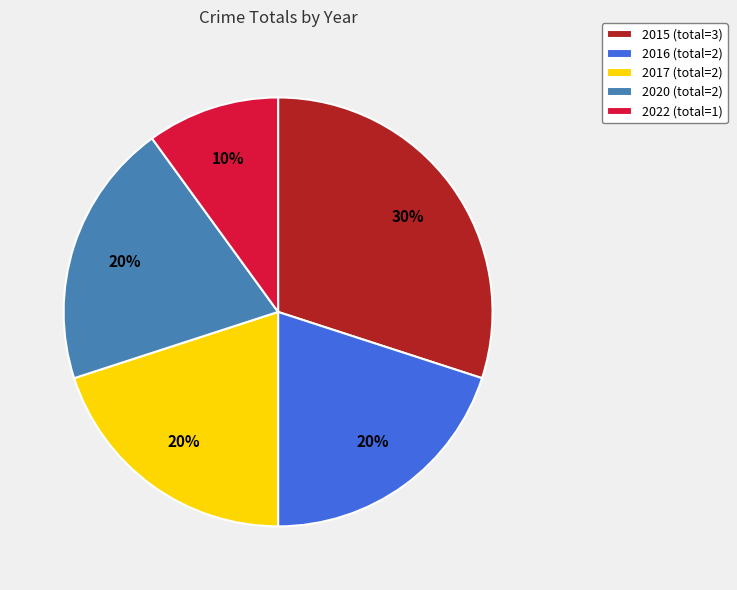

Approximately how many times larger is the value at 2022 (total=1) compared to 2016 (total=2)?

0.5